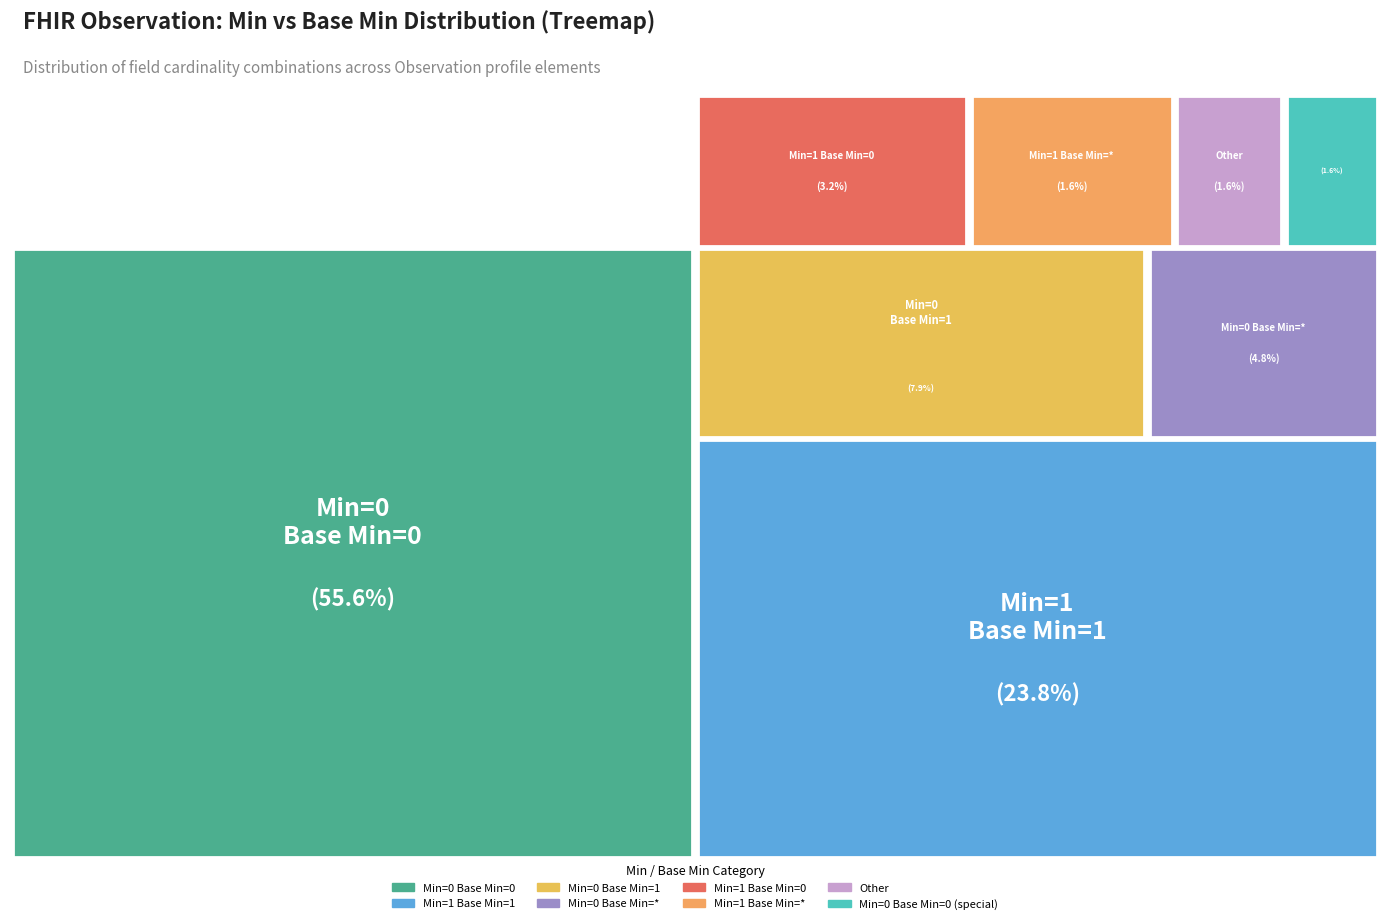

Is there any slice that represents more than half of the pie?

Yes